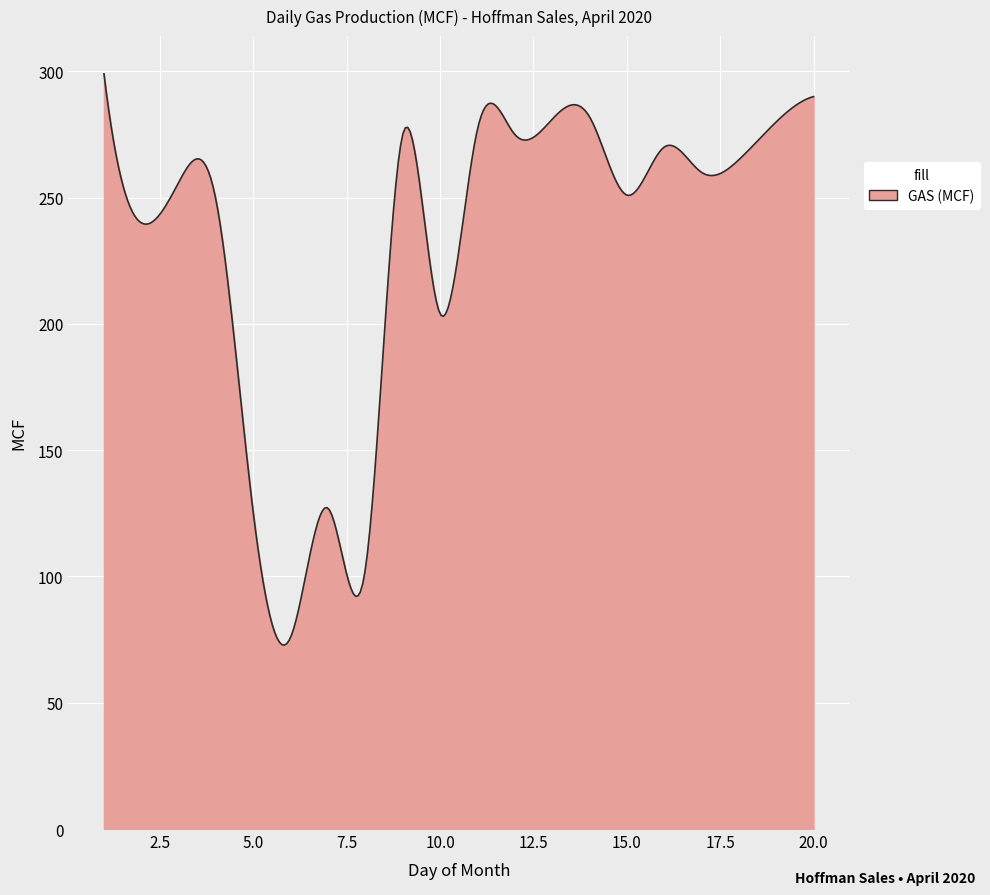

What is the difference between the maximum and minimum values?

226.2